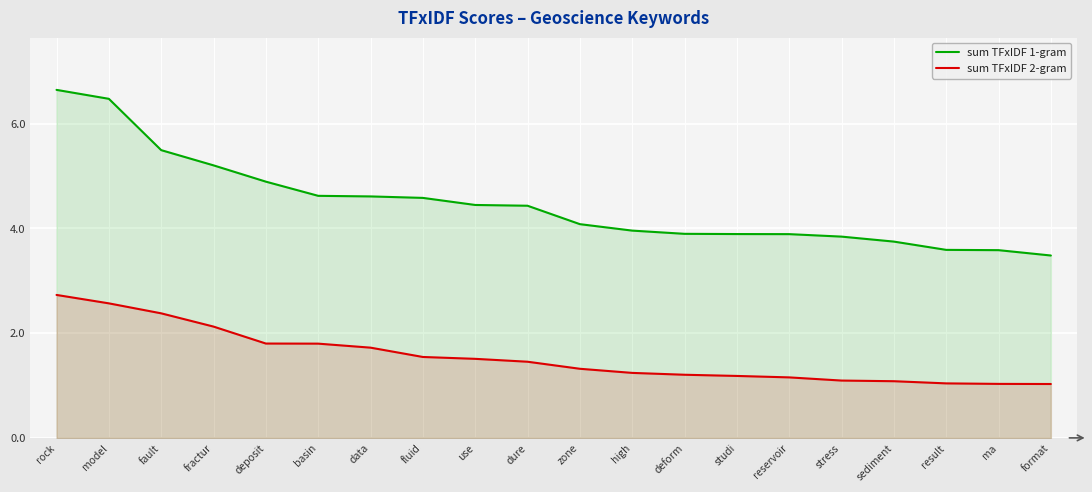

How many data points in sum TFxIDF 1-gram are above 4?

11